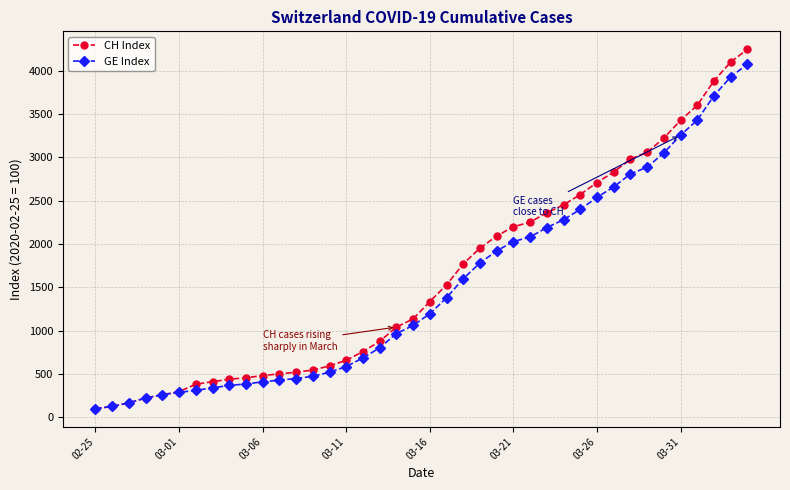

Which series has the widest spread of values?

CH Index